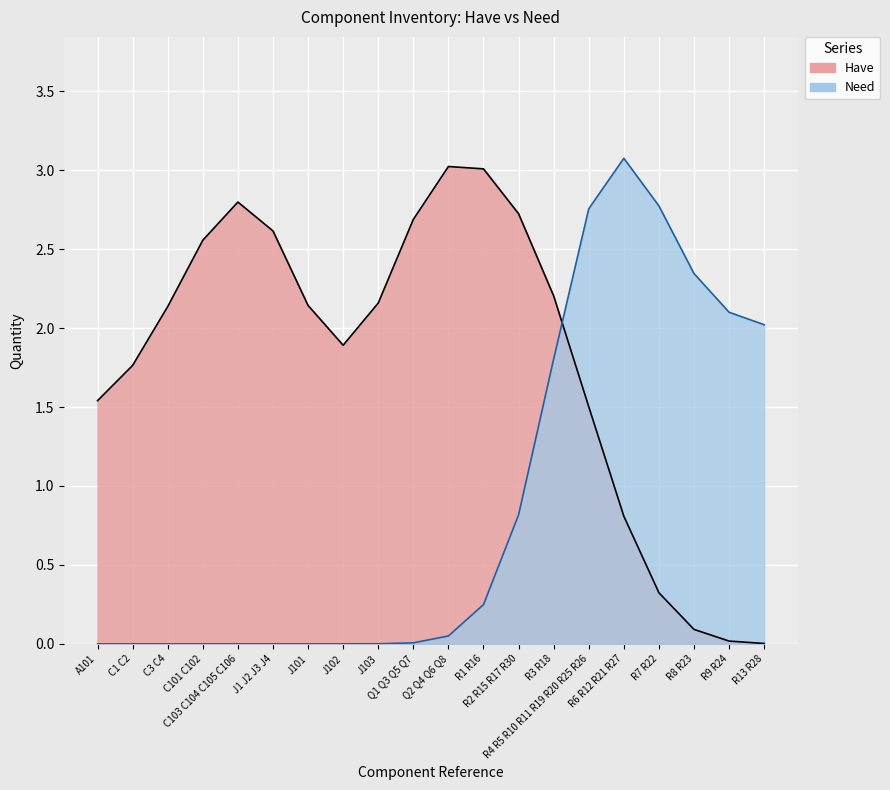

What is the sum of the Need values at C101 C102 and R13 R28?

2